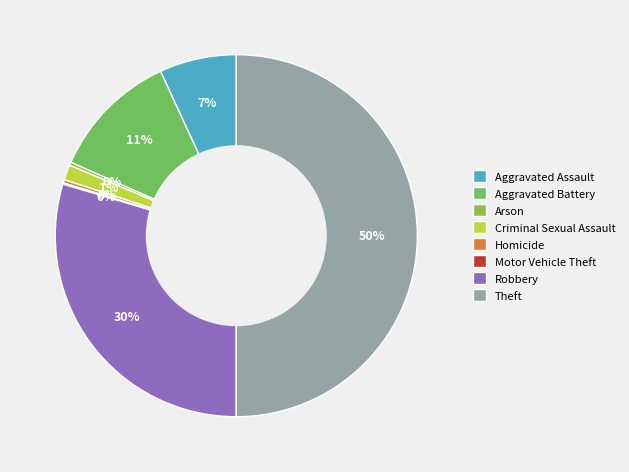

Count the number of slices in the pie.

8